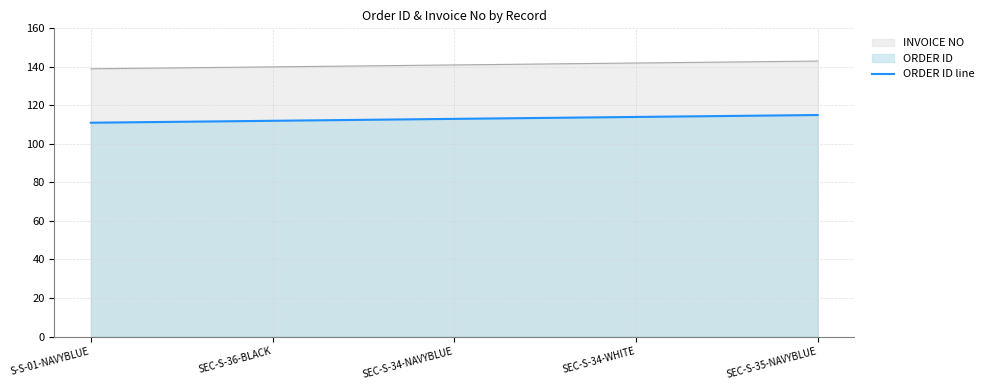

What is the change in value from S-S-01-NAVYBLUE to SEC-S-34-WHITE?

+3